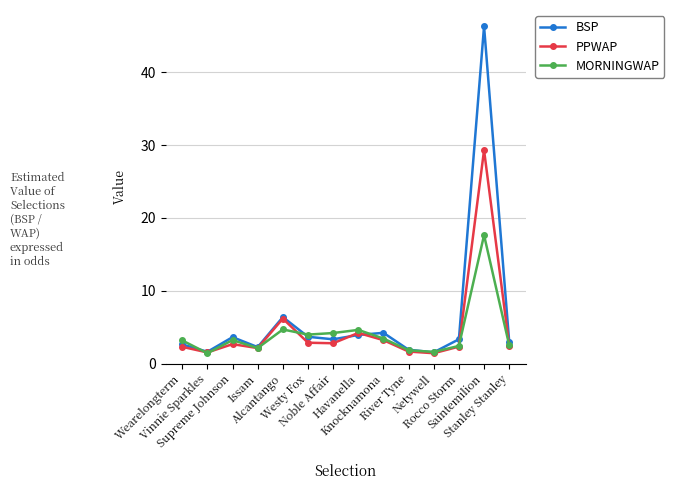

What is the smallest value displayed?

1.4